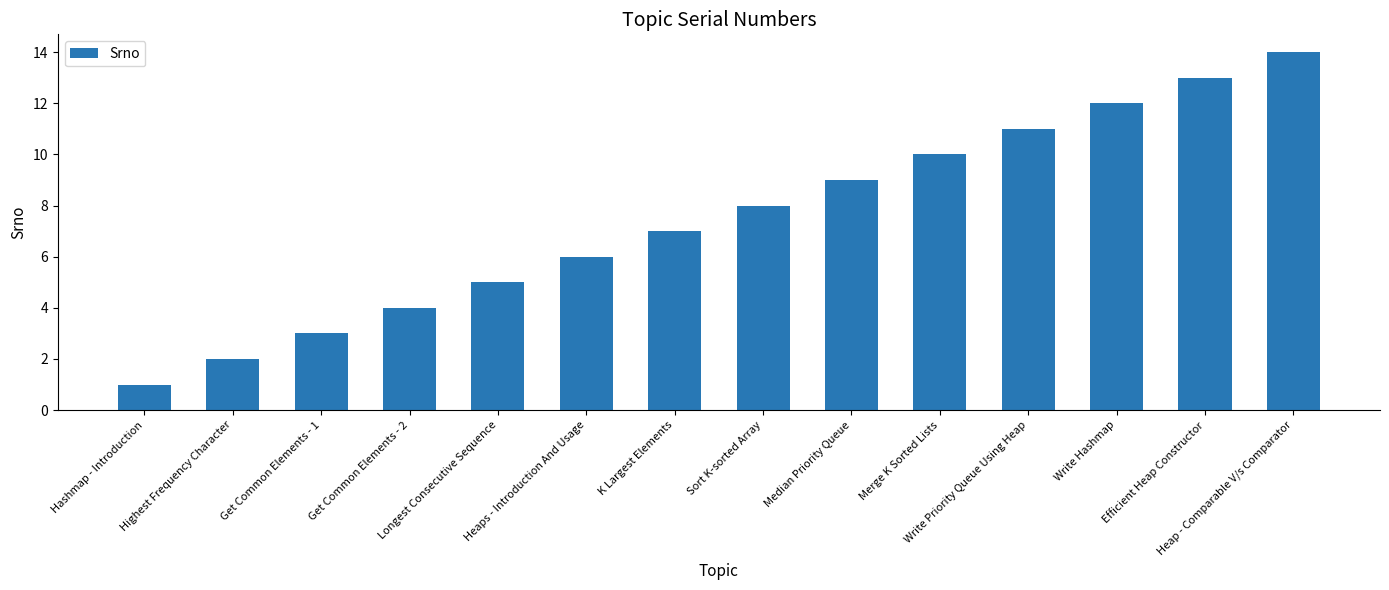

What is the smallest value displayed?

1